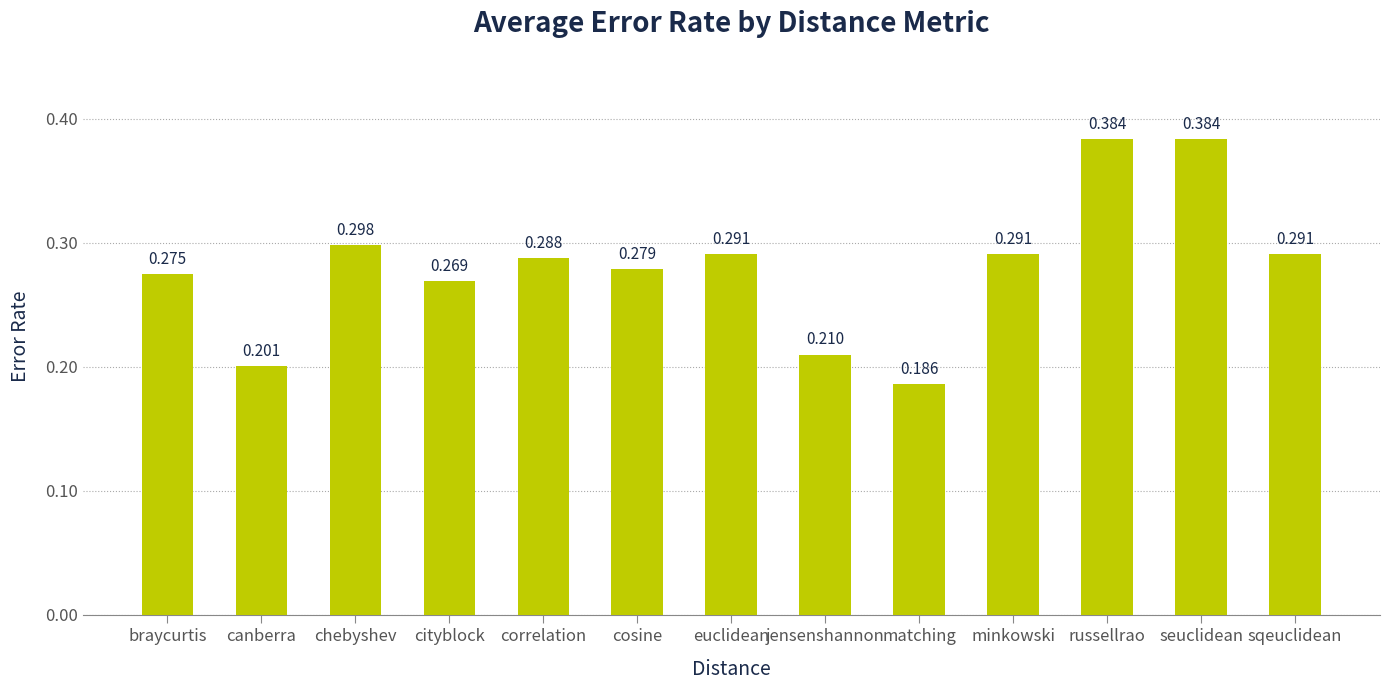

Count the number of data series in this chart.

1